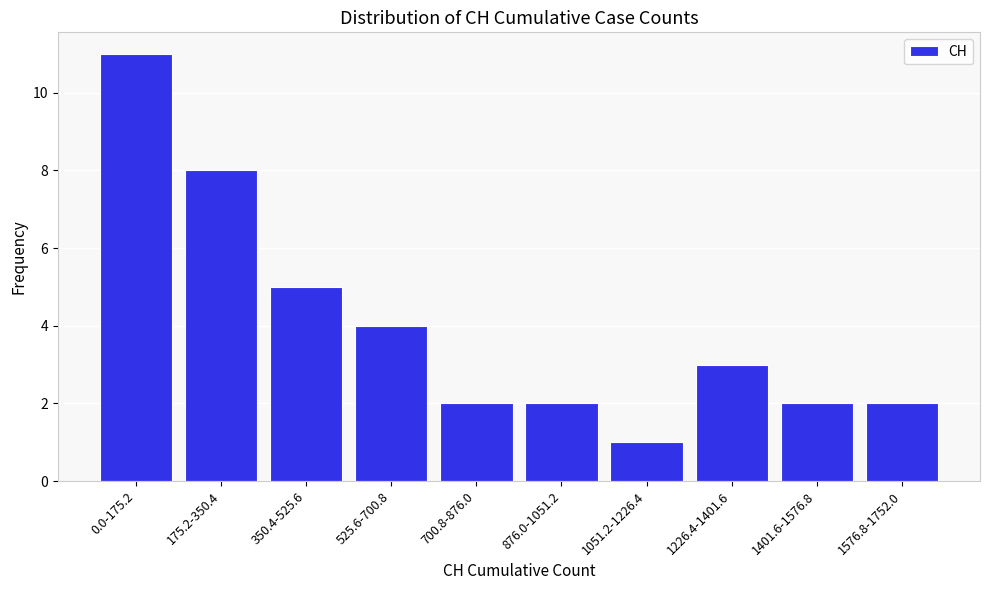

Reading right to left, transcribe all the data shown in this chart.

2	2	3	1	2	2	4	5	8	11